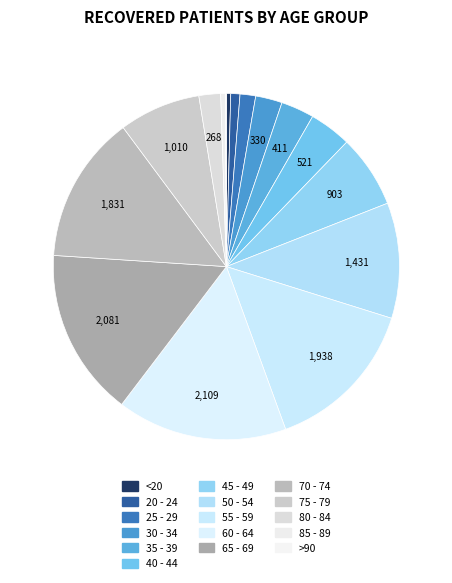

Is it true that 75 - 79 is 20% of the pie?

False